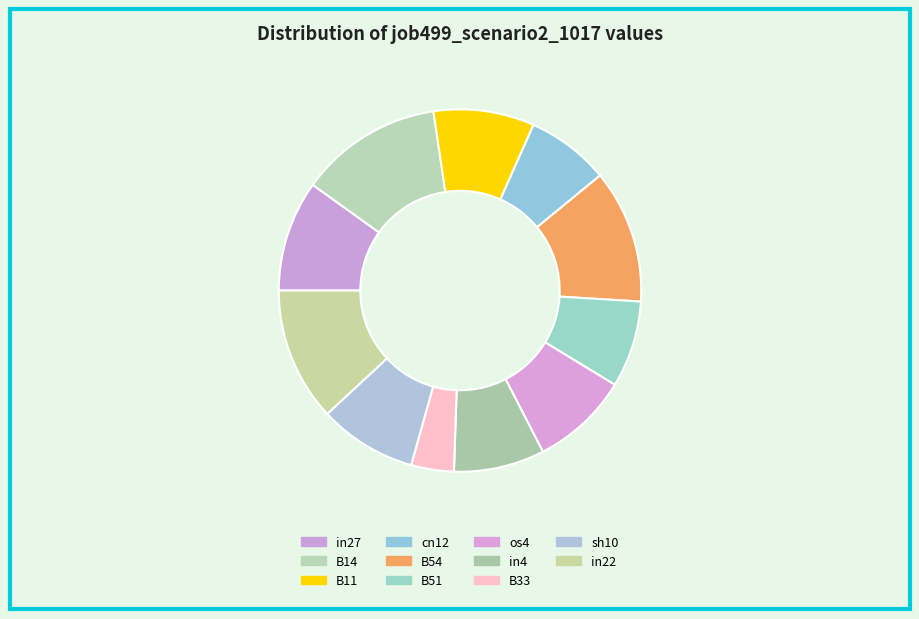

Does in22 represent more than half of the total?

No